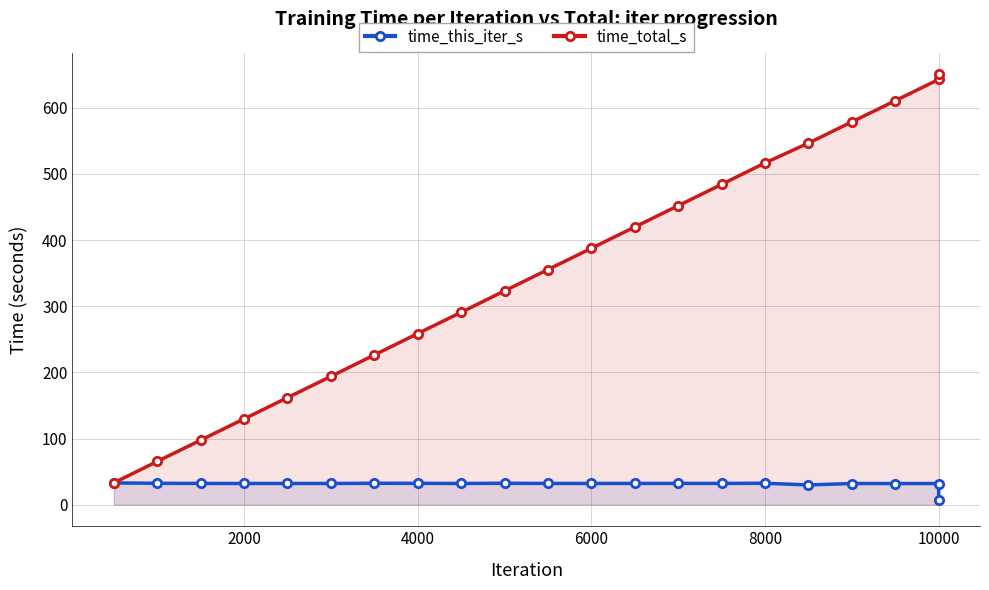

What is the spread (max minus min) of values at 6000?

355.4